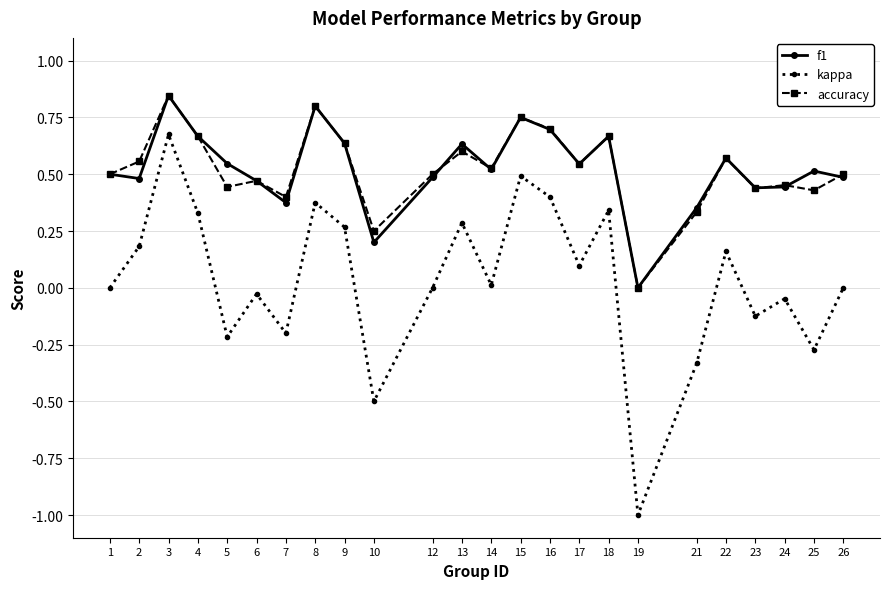

Is it true that f1 equals 0.5 at 6?

True